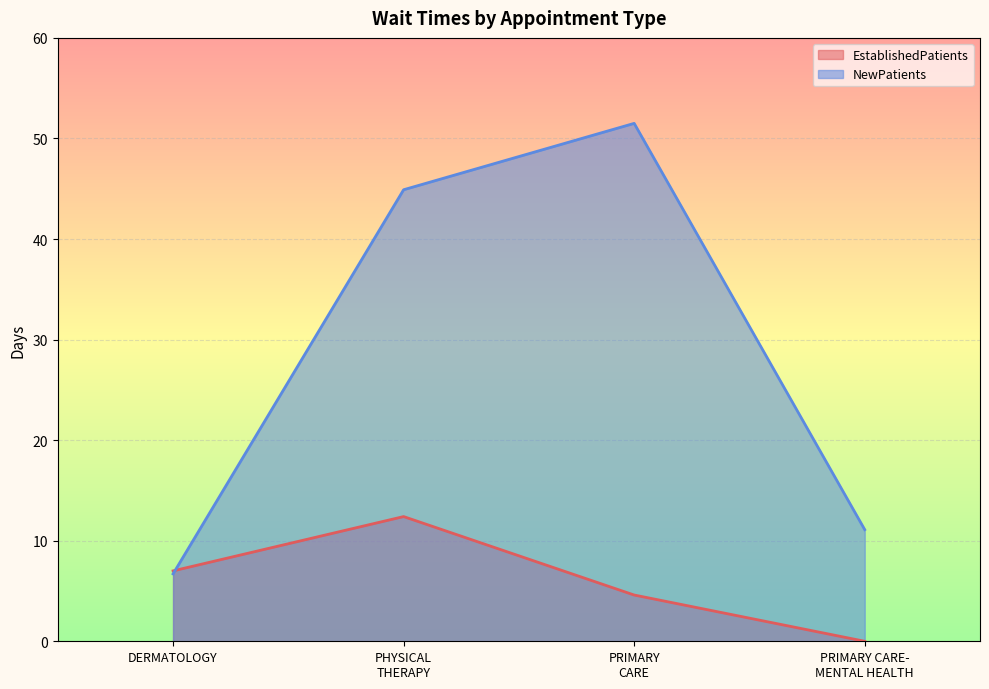

Which series has the largest total across all categories?

NewPatients